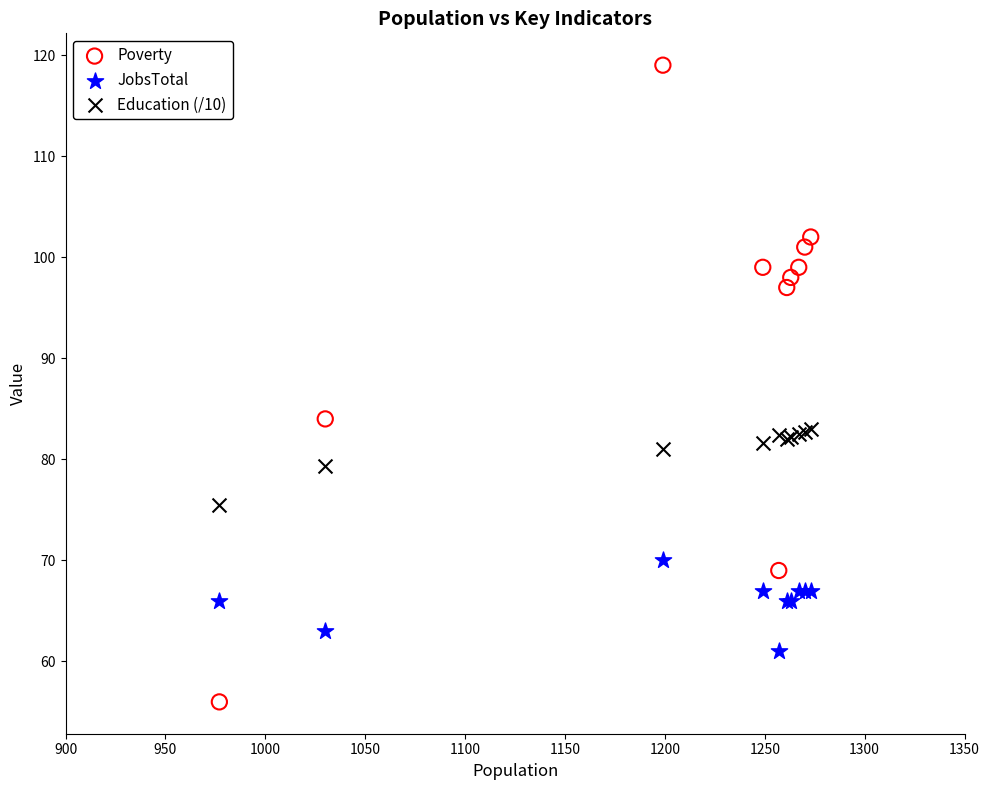

What is the X range (max minus min) for the scatter plot?

296.0